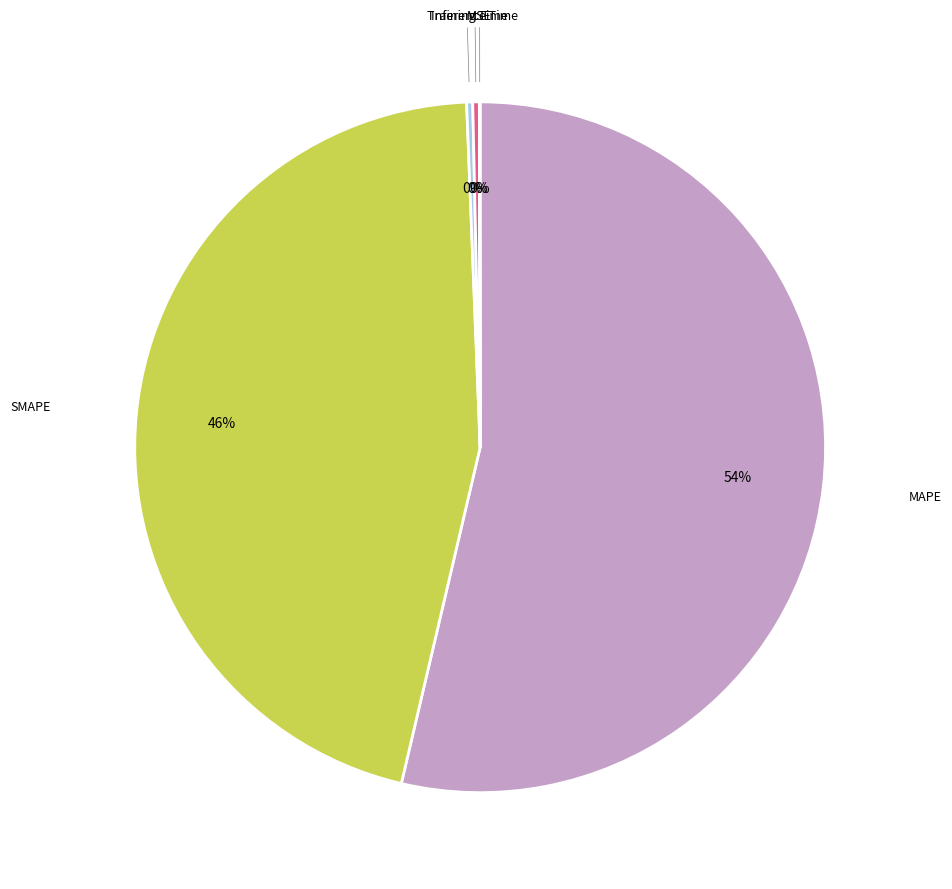

To the nearest percent, what is the average slice percentage?

20%